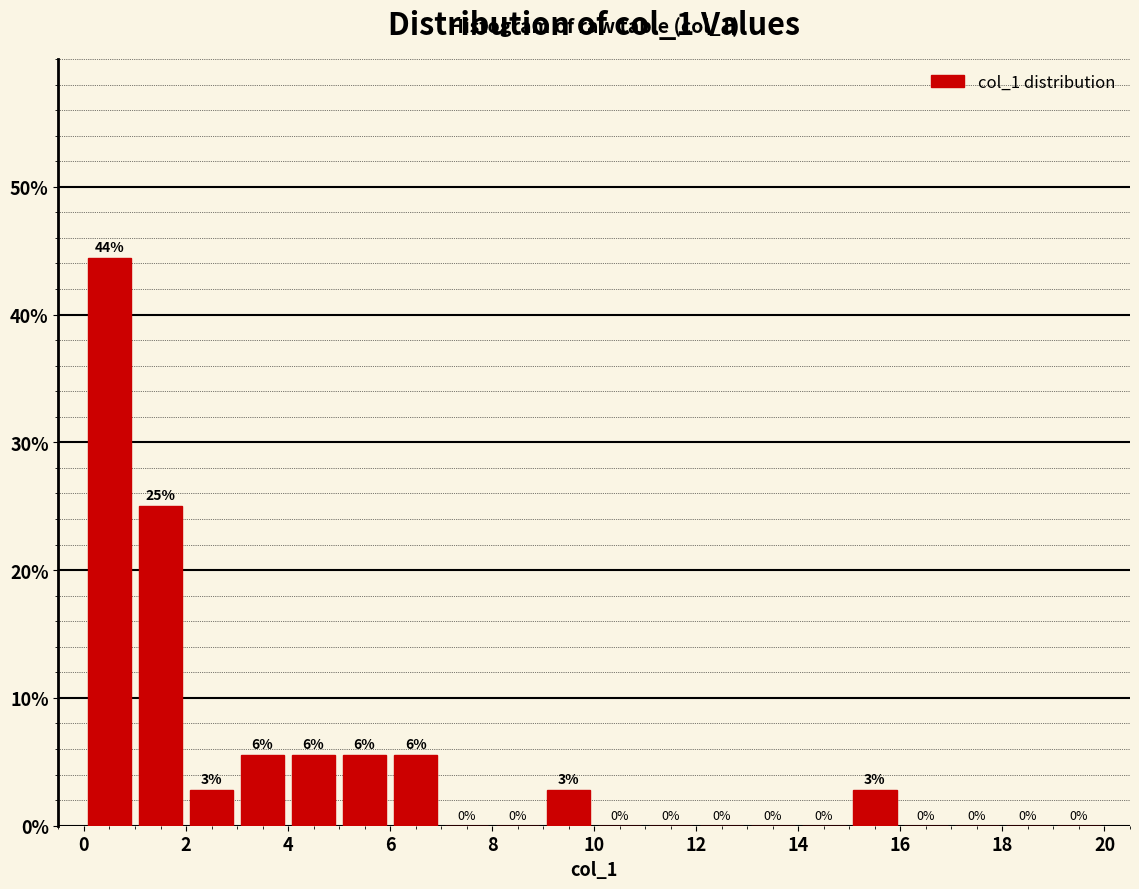

Which range on the x-axis has the tallest bar?

0 to 1